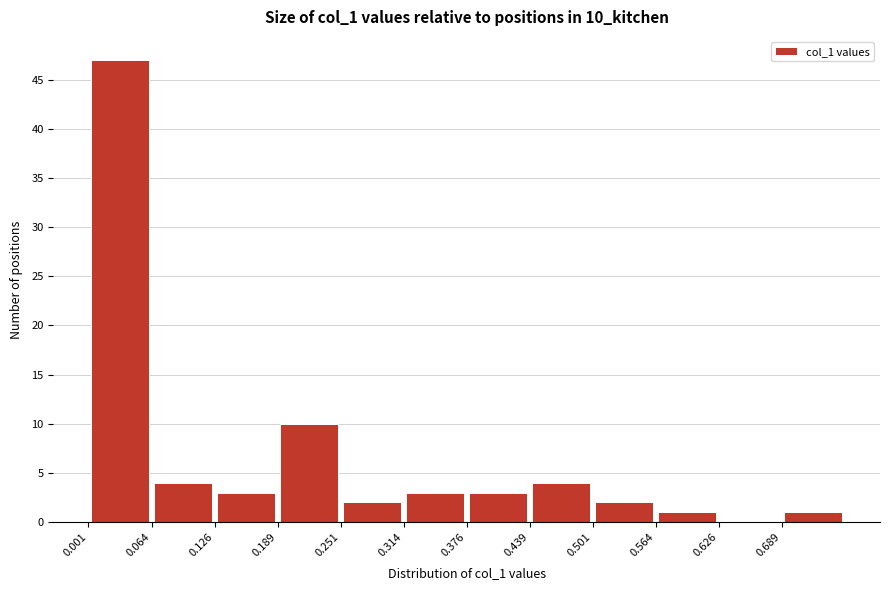

What is the height of the bar covering 0.06 to 0.13 on the x-axis? Neither the bar edges nor the heights are printed on the chart, so give them approximately, as read against the axes.

4